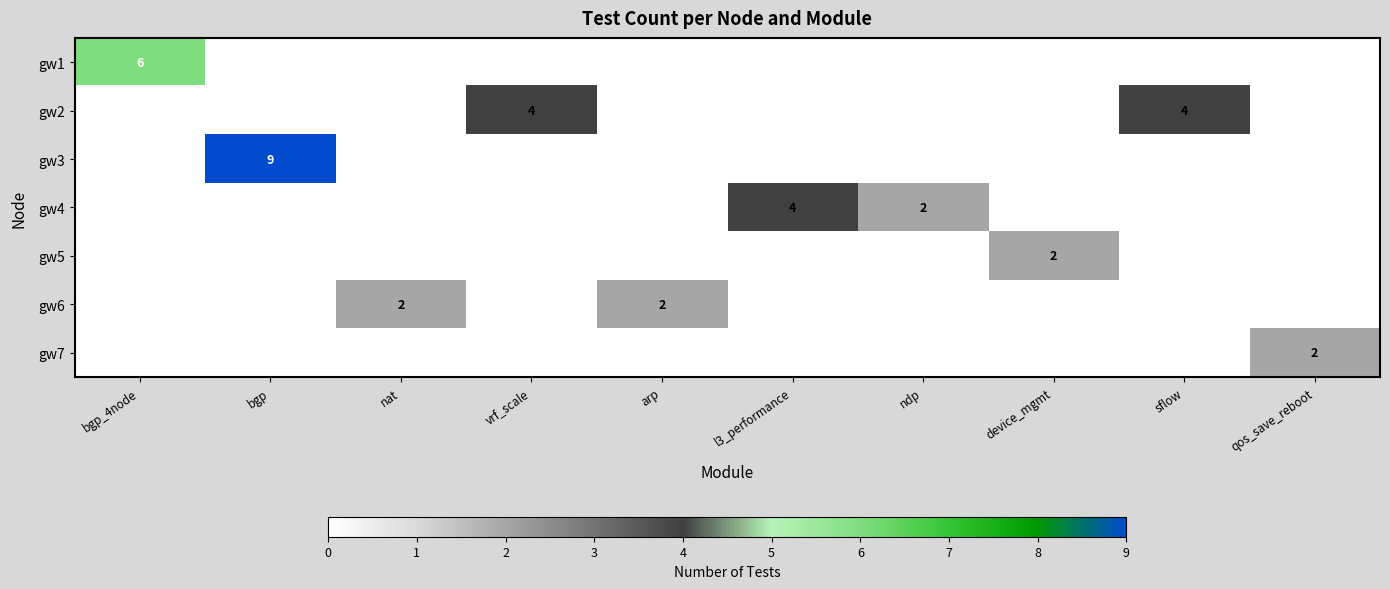

Is it true that gw6 equals 1 at arp?

False